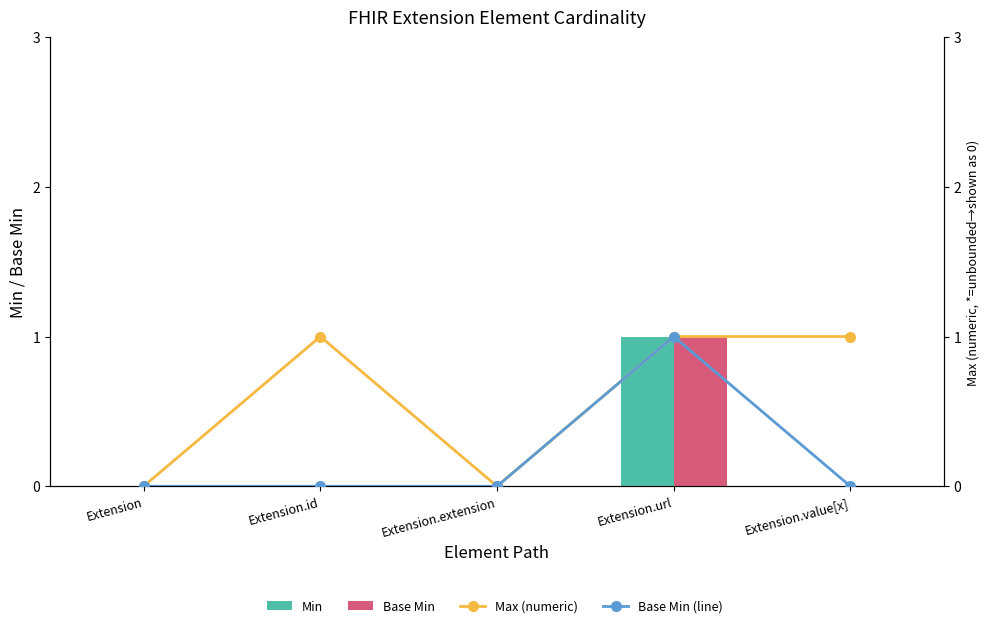

What is the label of the 1st bar from the left?

Extension